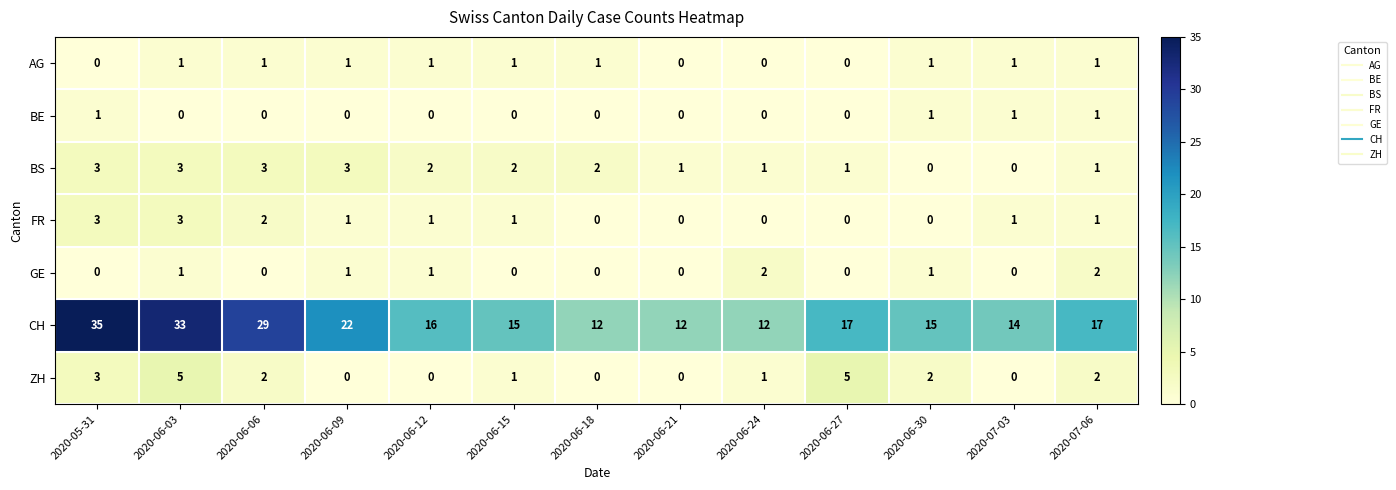

What is the maximum value shown in the chart?

35